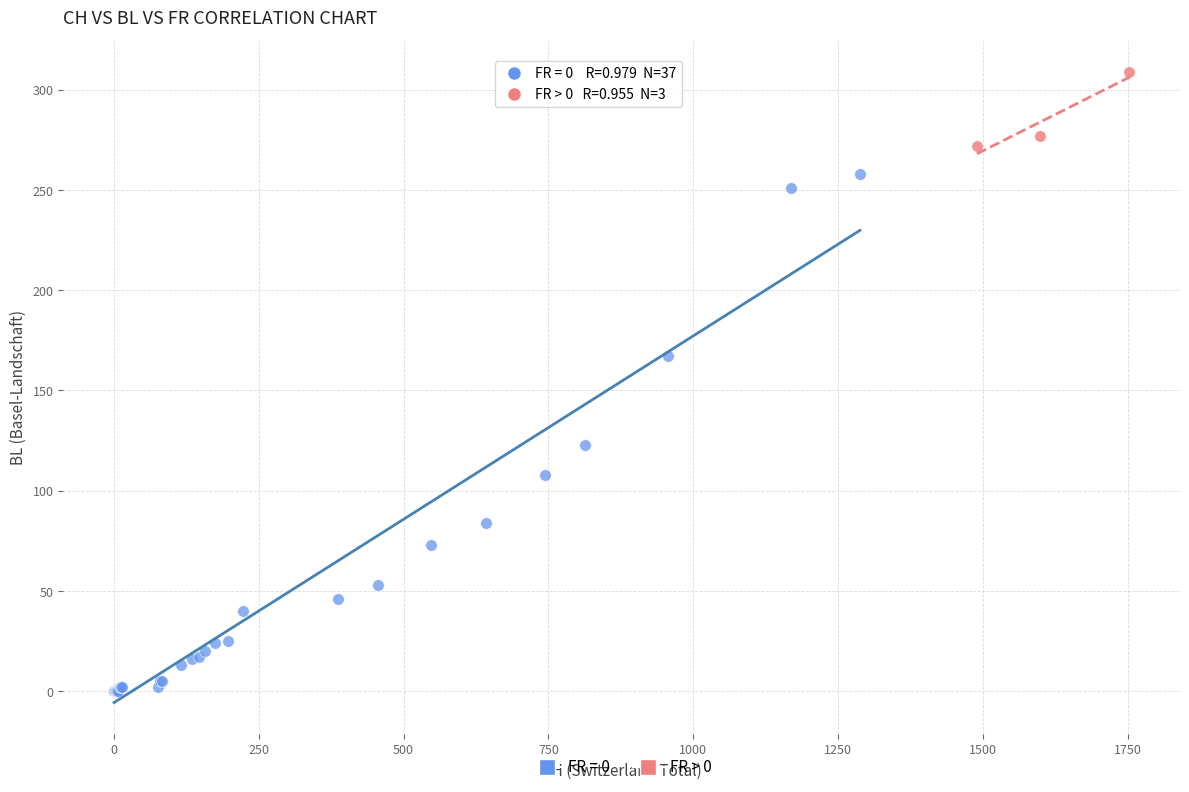

Which series contains the highest Y value?

FR > 0